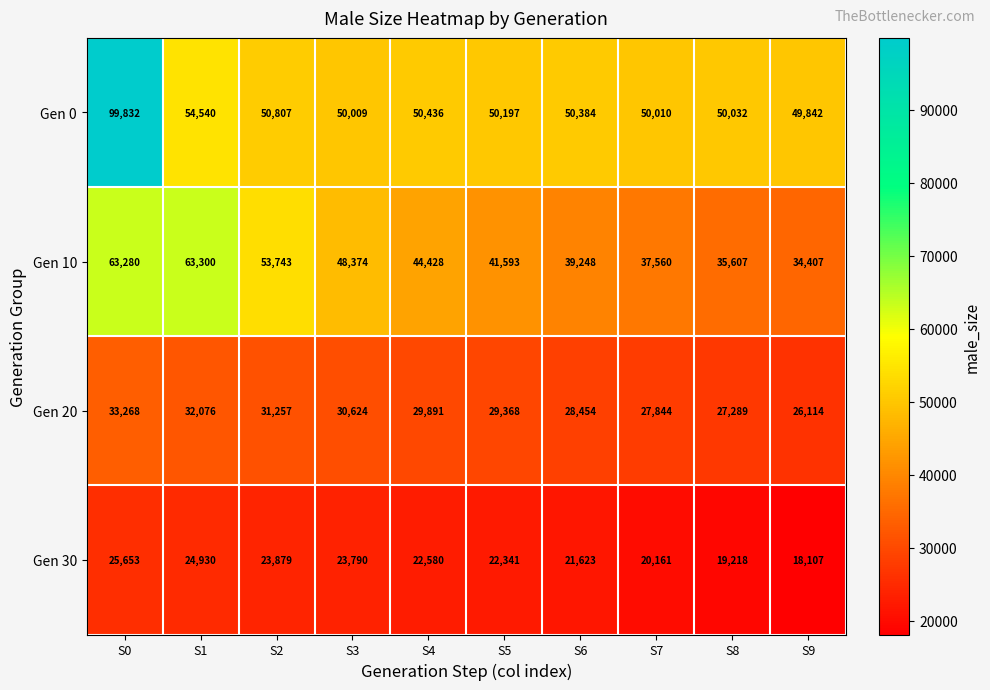

At which label does Gen 10 reach its minimum?

S9